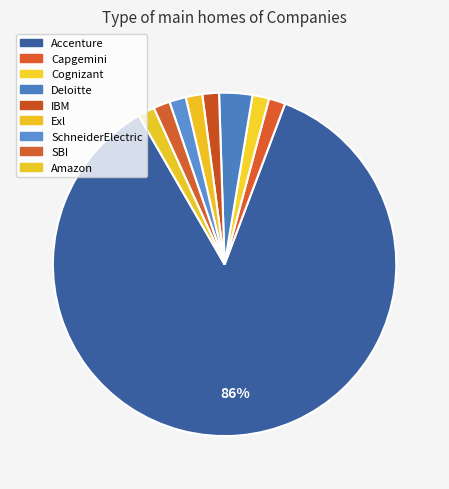

Is it true that Capgemini is 2% of the pie?

True